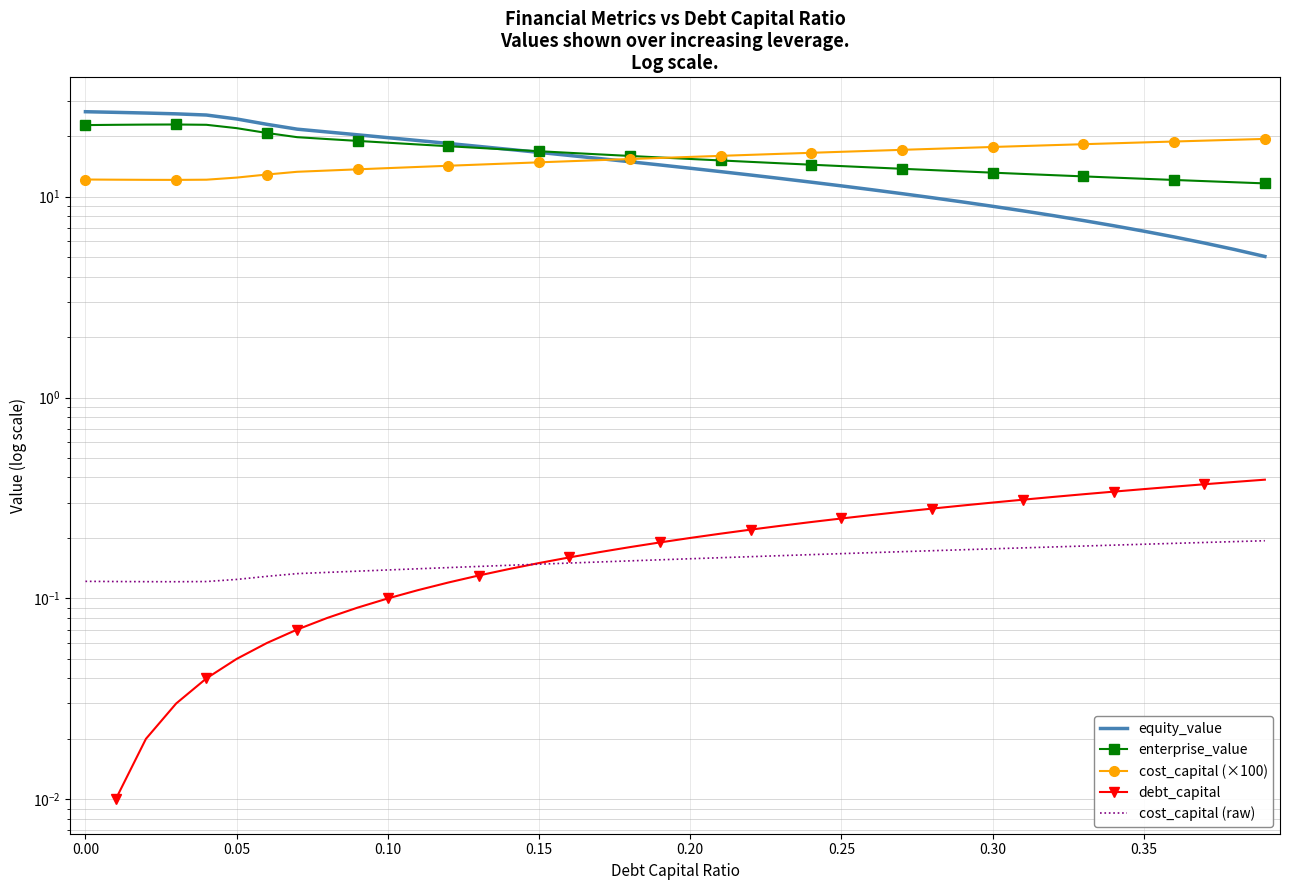

What is the spread (max minus min) of values at 0.05?

24.2